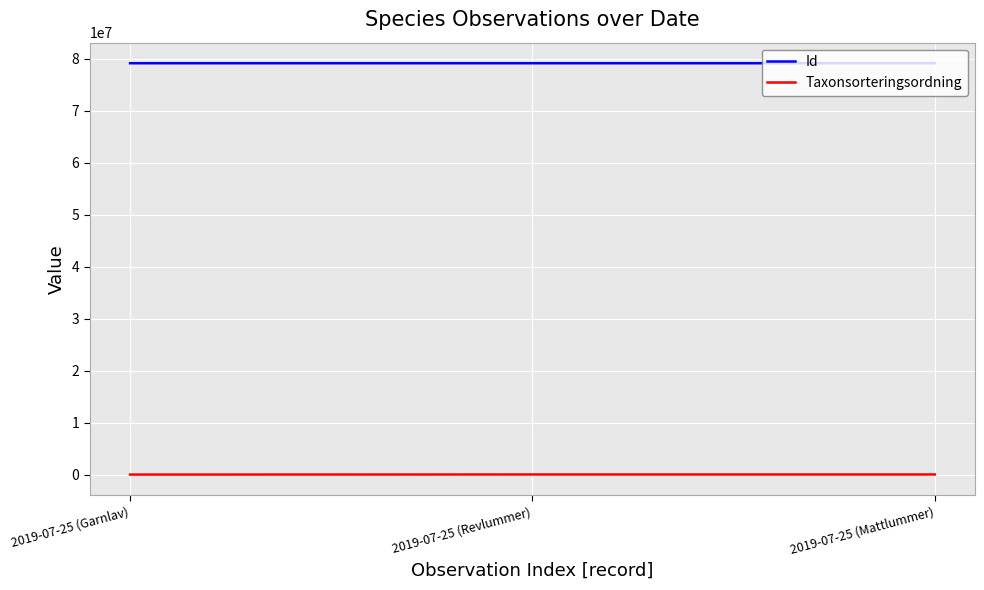

Which series has the largest total across all categories?

Id